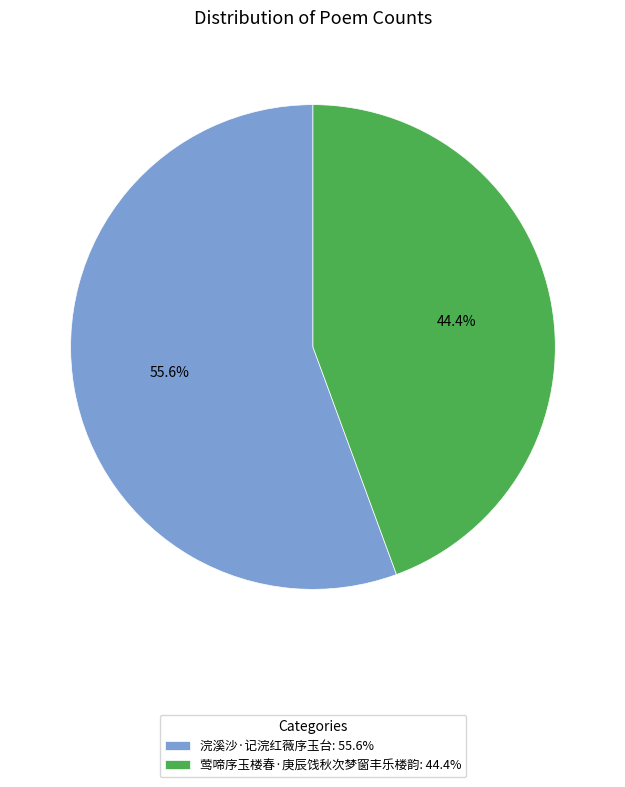

Is it true that 莺啼序玉楼春·庚辰饯秋次梦窗丰乐楼韵 is 44% of the pie?

True